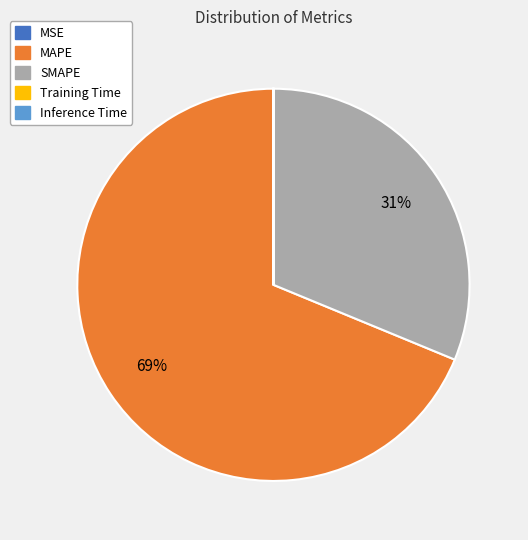

Which category has the biggest portion of the pie?

MAPE